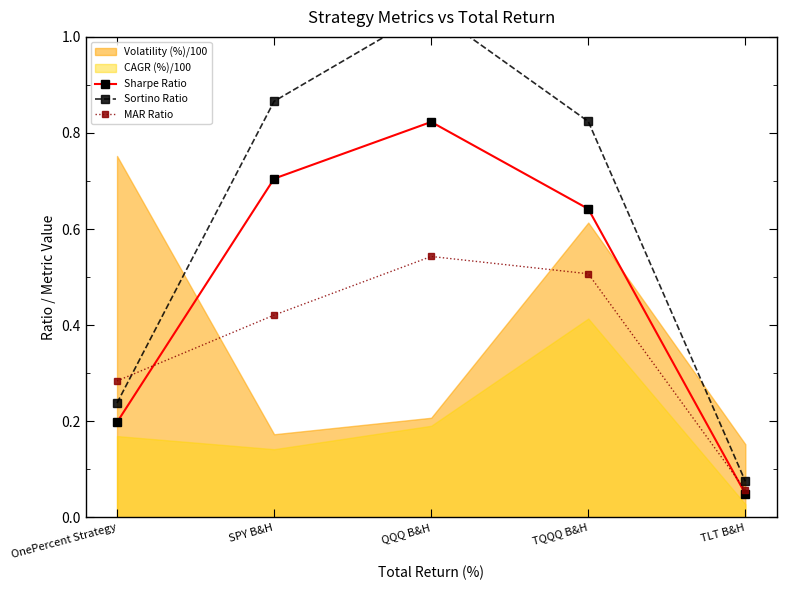

What position from the left is SPY B&H?

2